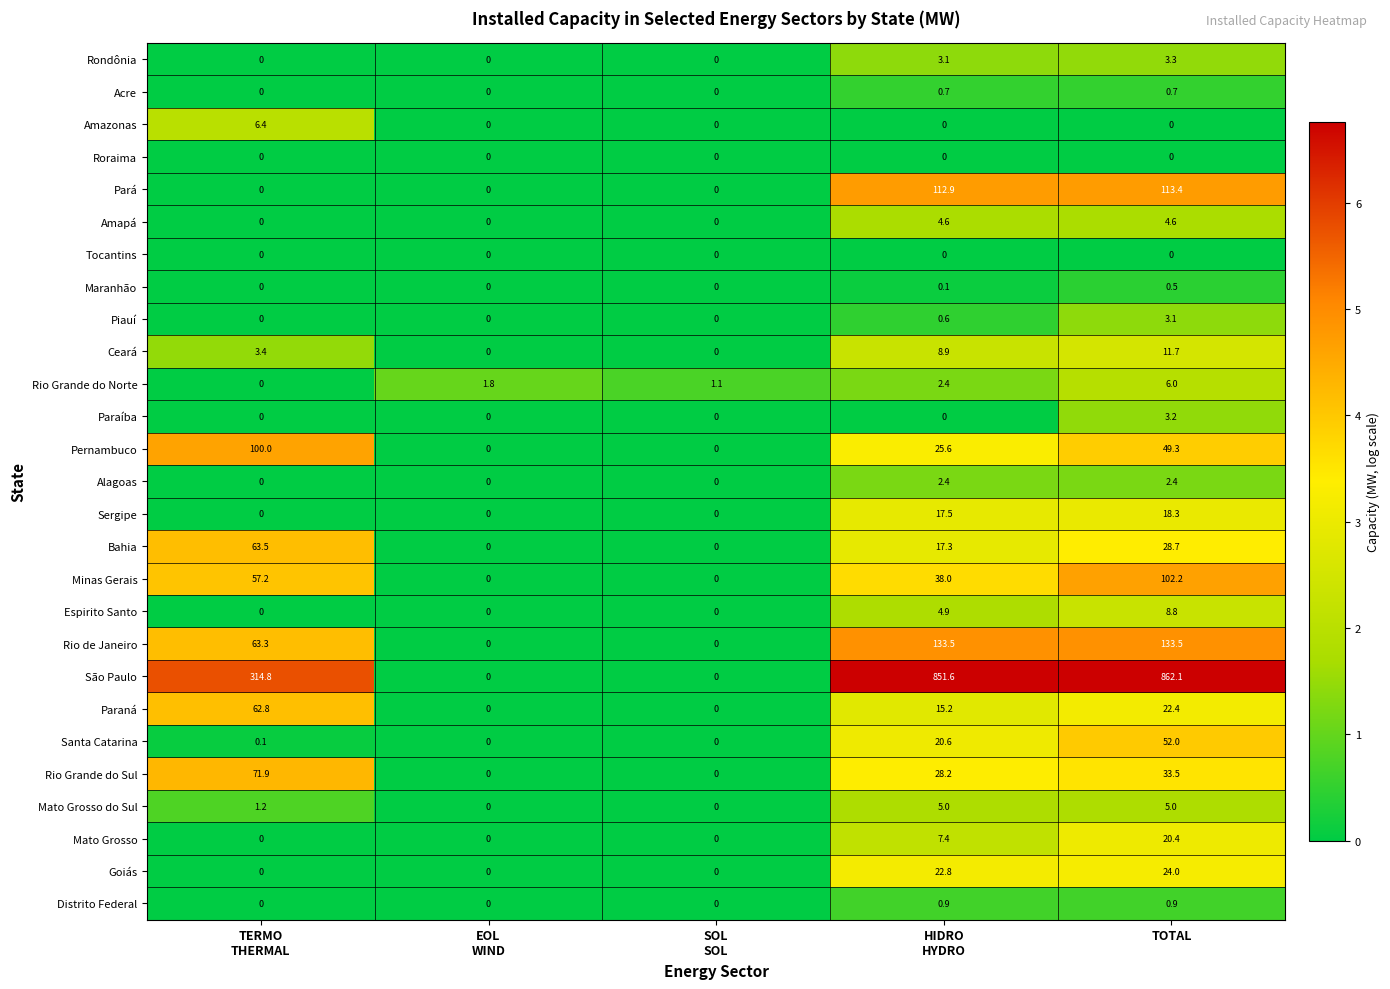

Which series has the largest total across all categories?

São Paulo